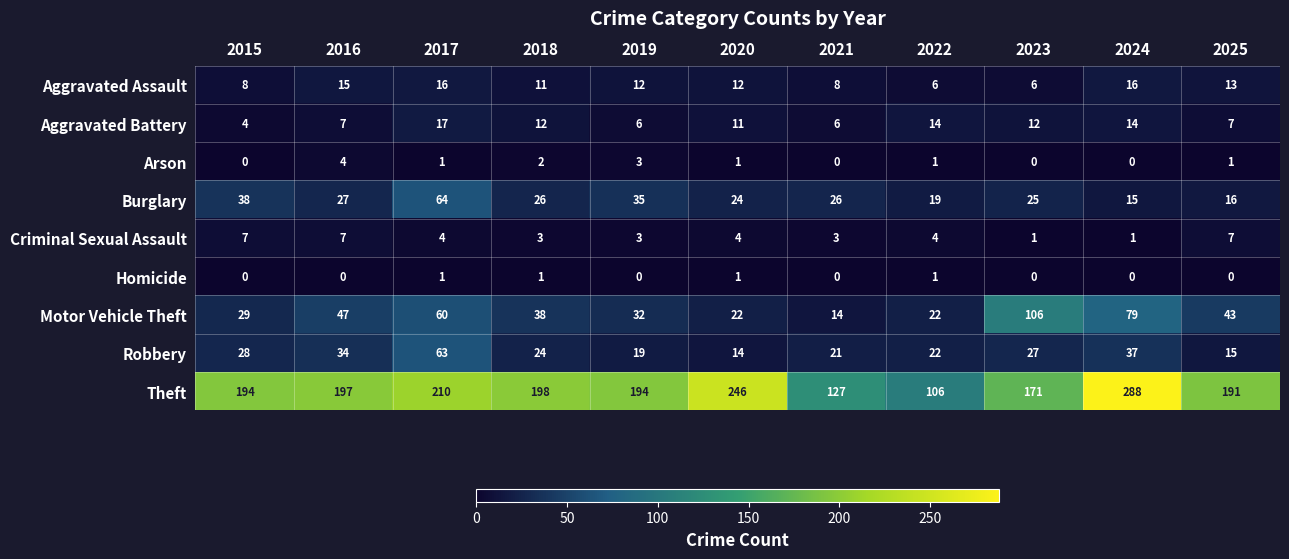

What is the difference between the highest and lowest values at 2019?

194